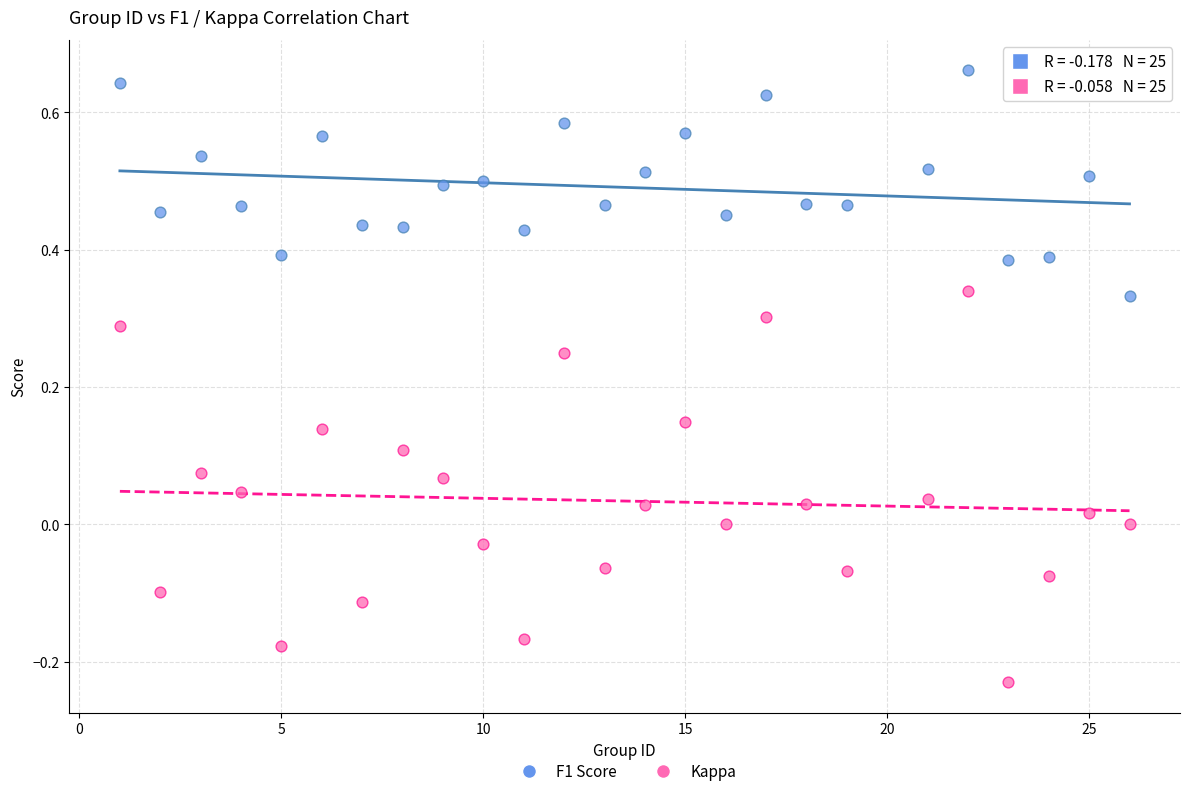

Which series contains the lowest Y value?

Kappa